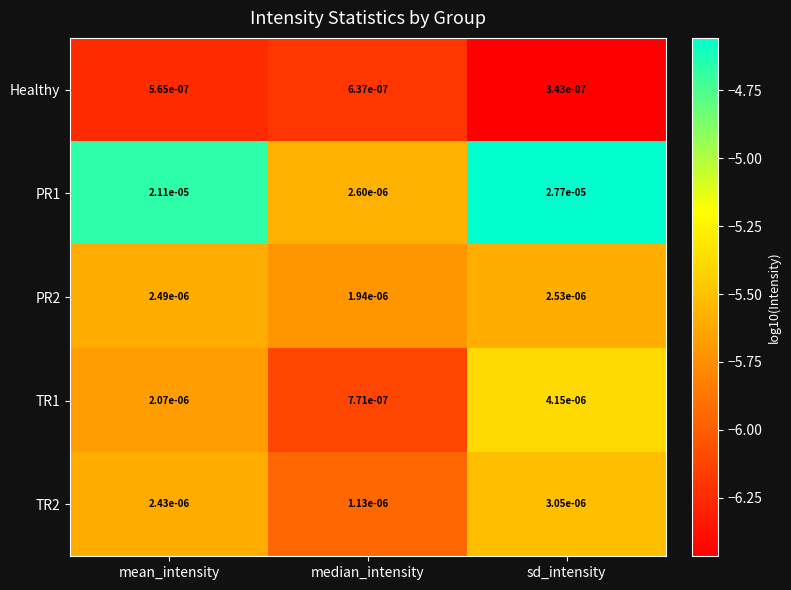

At median_intensity, list the series in order from largest to smallest.

PR1, PR2, TR2, TR1, Healthy